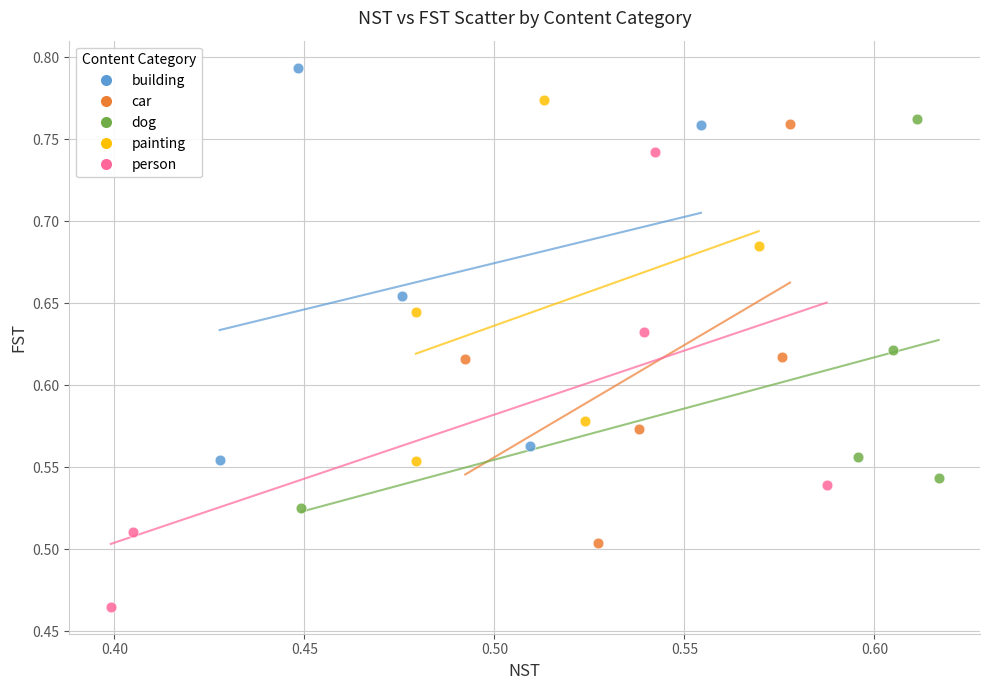

Which series reaches the minimum Y coordinate?

person